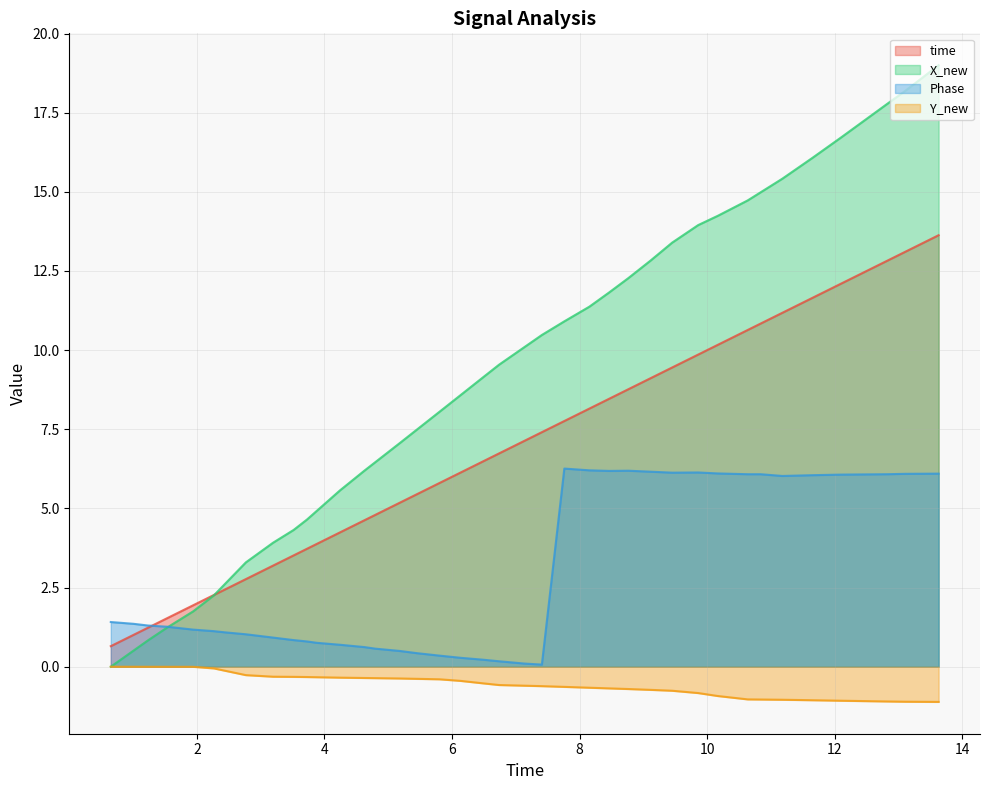

What is the value of the time point at the 3rd from the left?

1.2